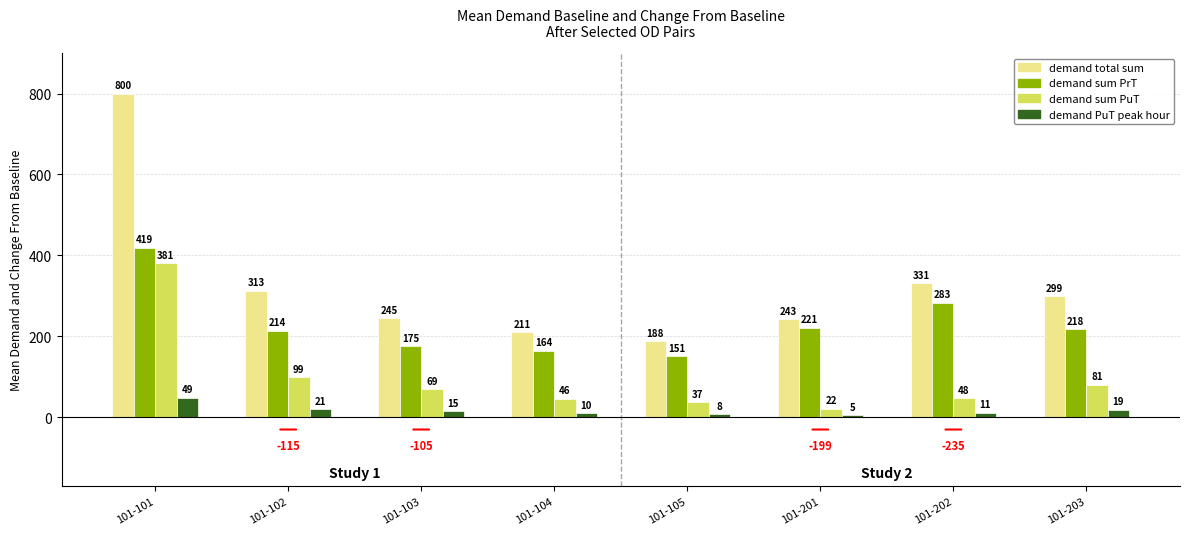

What is the greatest value displayed?

800.0